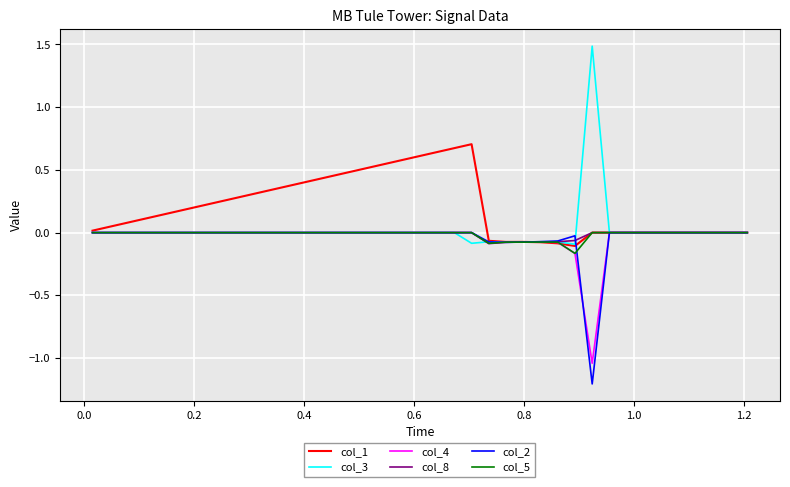

What is the maximum value shown in the chart?

1.5